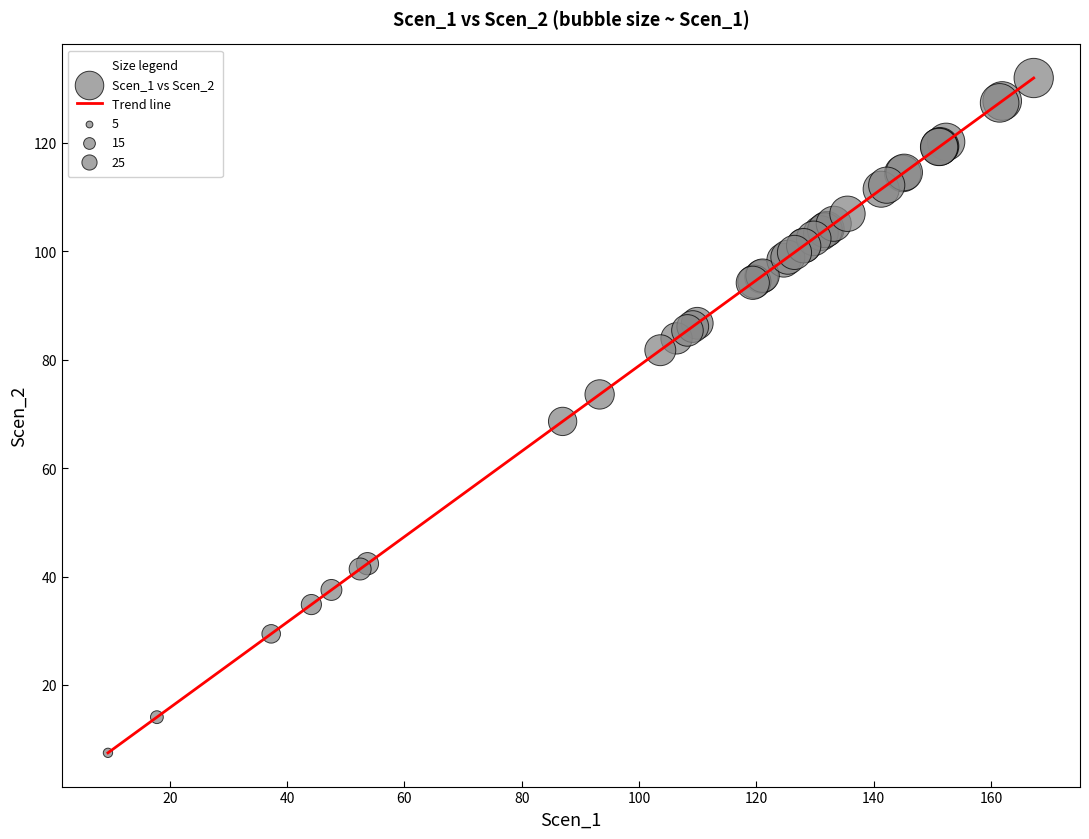

What is the minimum value shown in the chart?

7.5